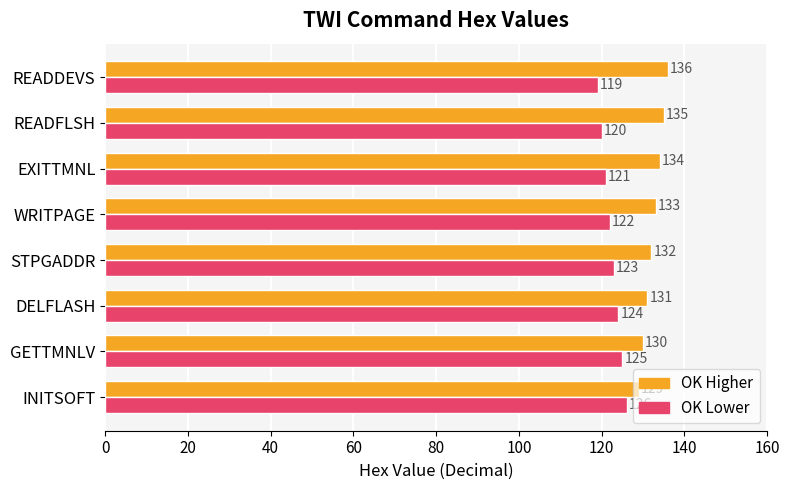

How many OK Higher values are between 131 and 135?

5